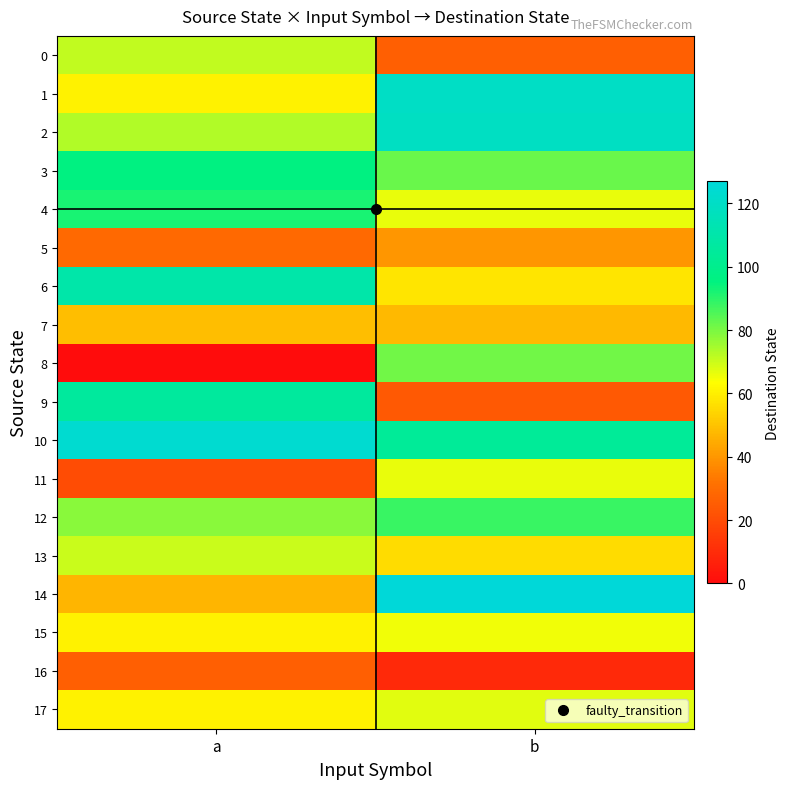

Rank the series by their maximum value, from lowest to highest.

16, 5, 7, 15, 11, 17, 13, 0, 8, 12, 4, 3, 9, 6, 2, 1, 10, 14